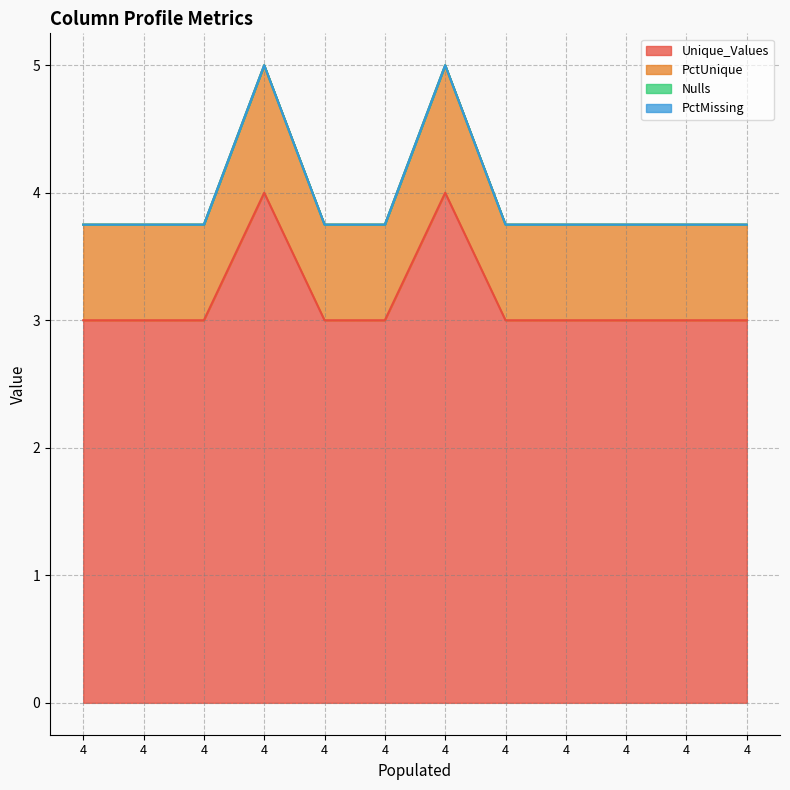

Which has a higher value, 4 or 4?

4